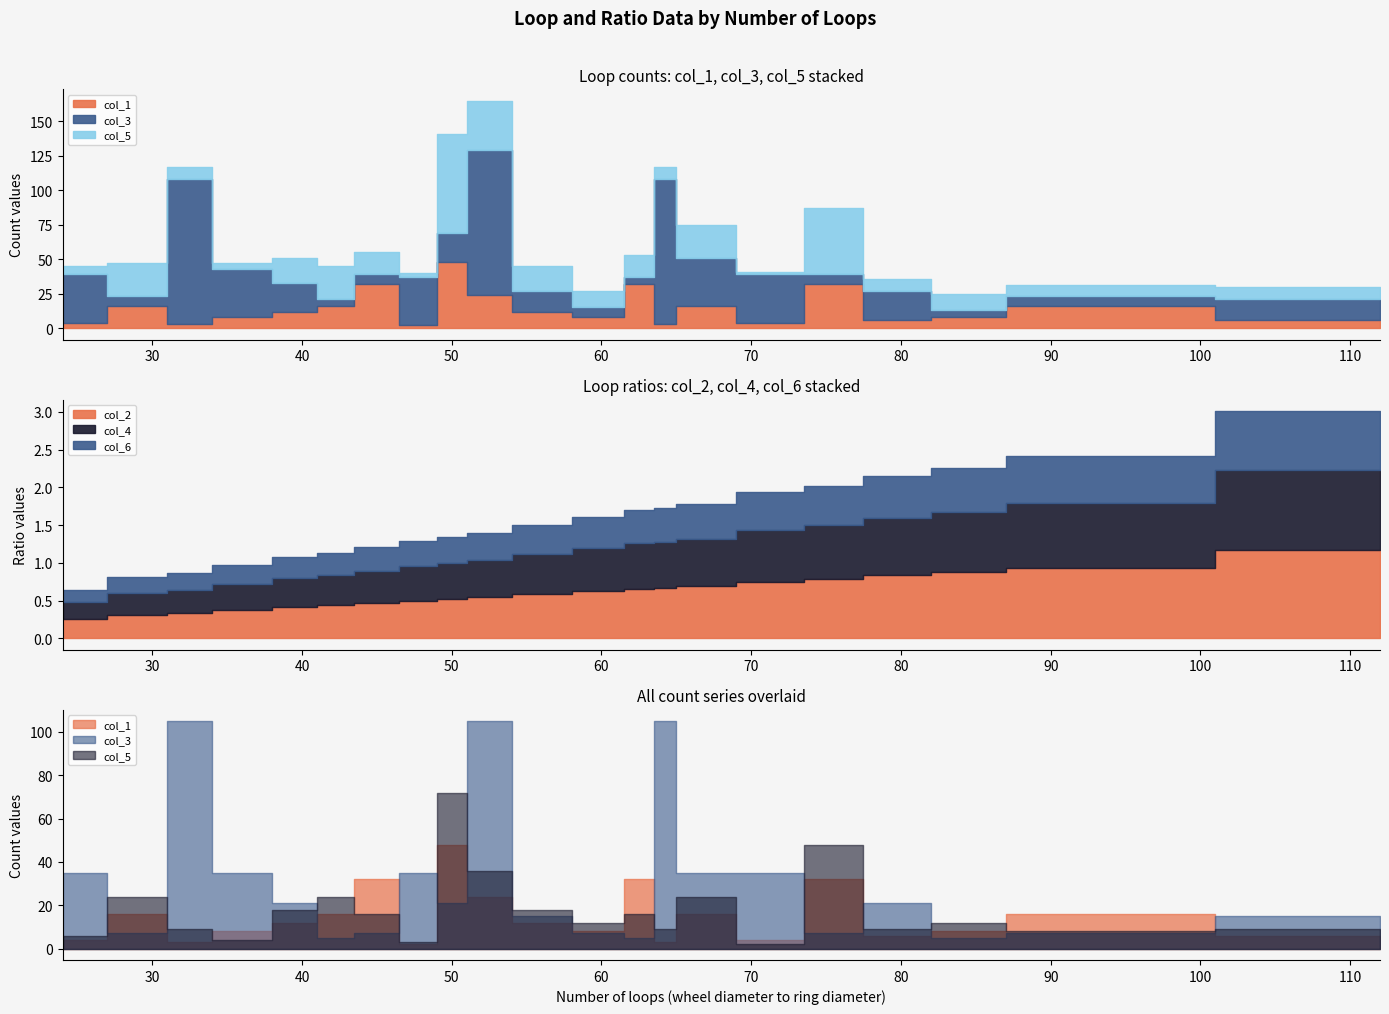

How many values in the col_5 series are below 12?

9